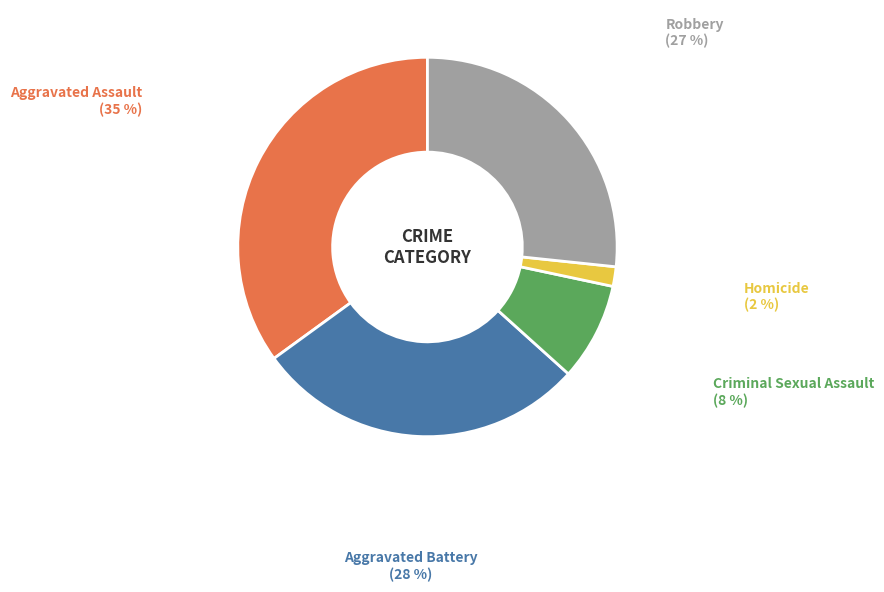

To the nearest percent, what is the average slice percentage?

20%